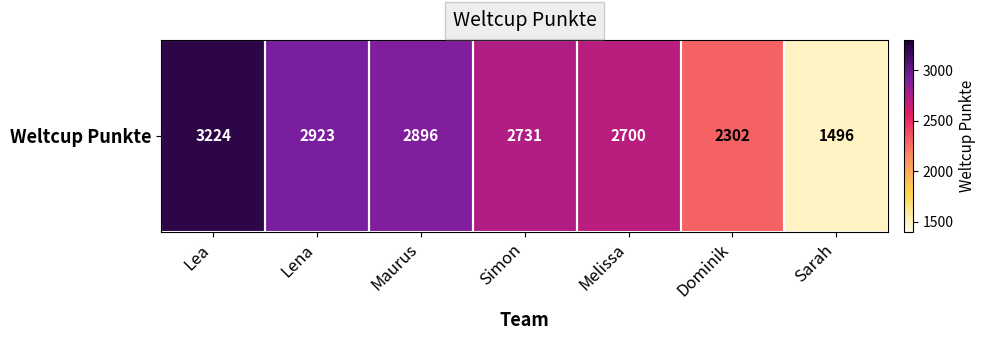

What is the ratio of the value at Simon to the value at Lea?

0.8